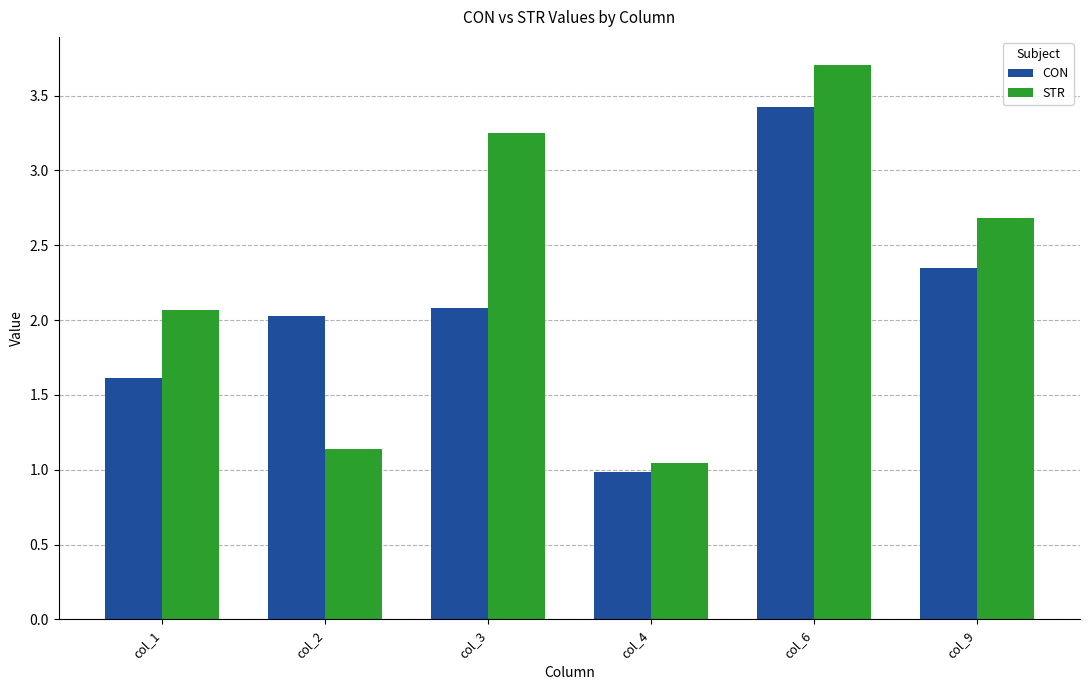

What is the value of the STR bar at the 2nd from the left?

1.1